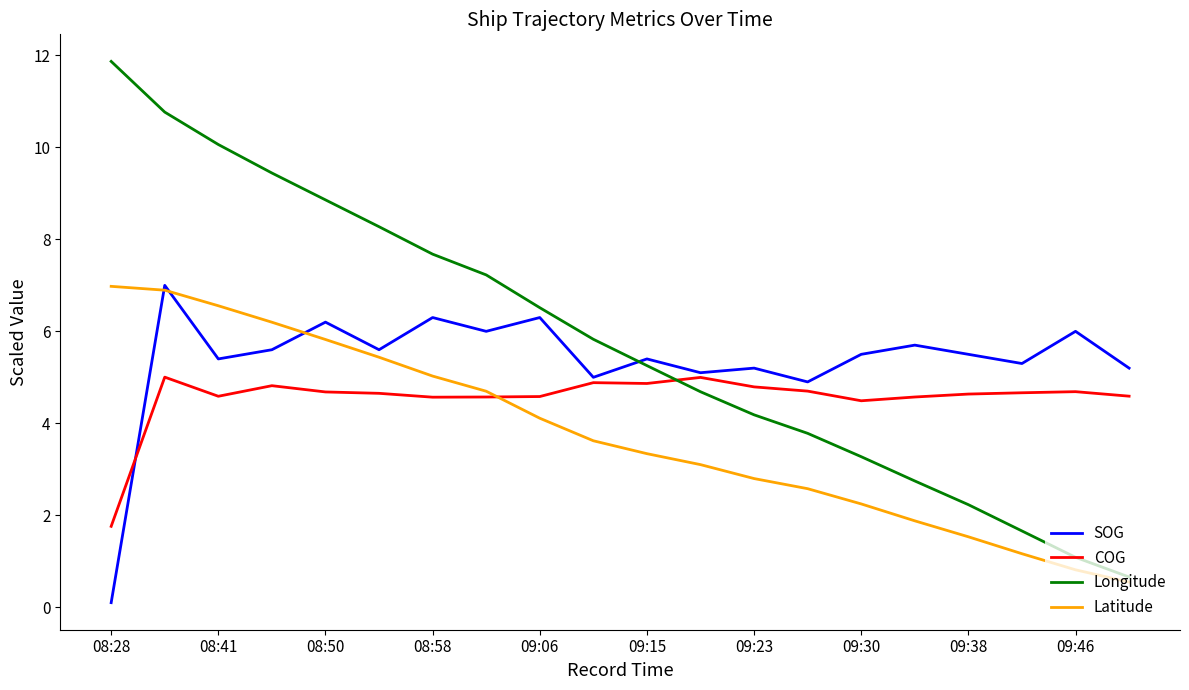

What is the minimum value for COG?

1.8